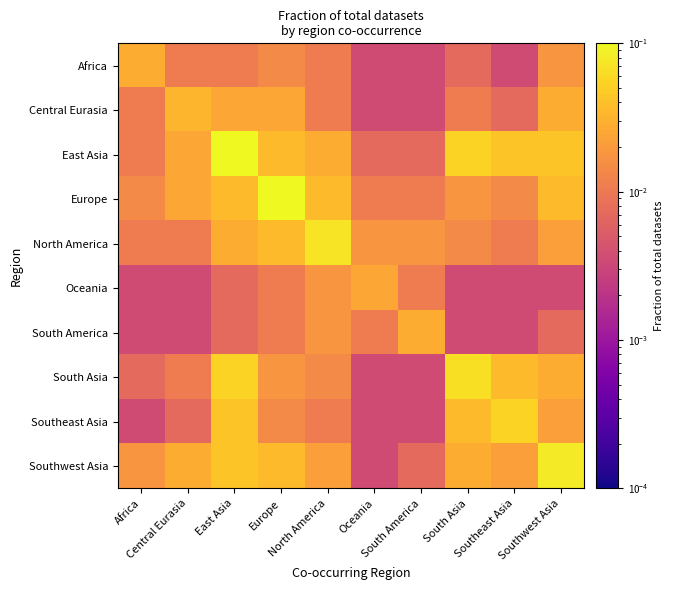

Which series has the largest range (max minus min)?

East Asia